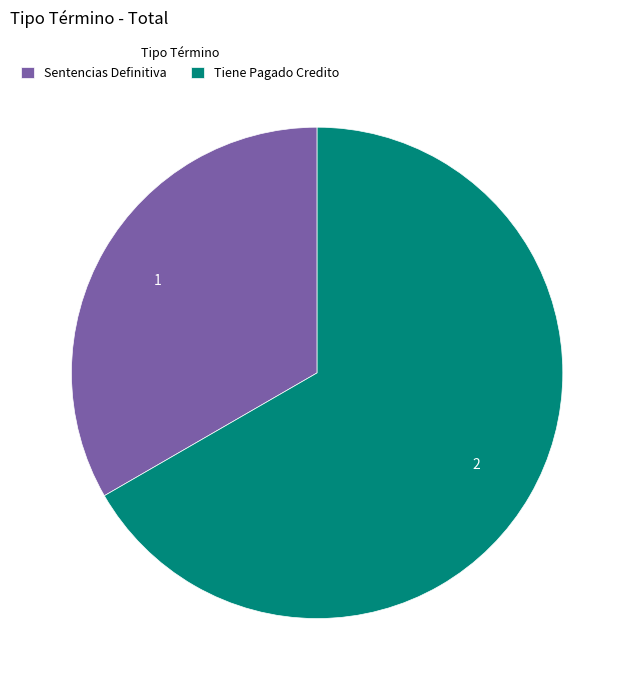

Is it true that Tiene Pagado Credito is 79% of the pie?

False